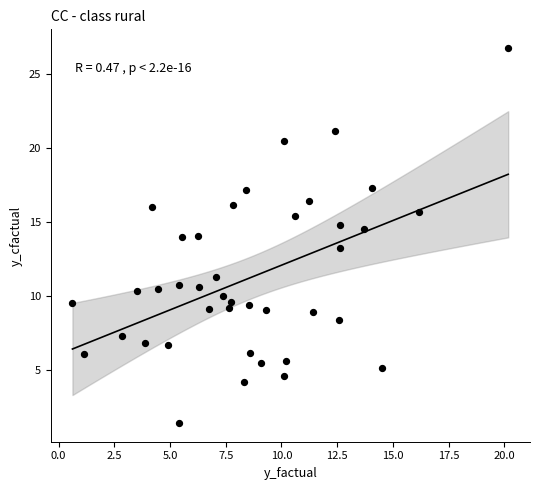

What is the range of X values (max minus min)?

19.6